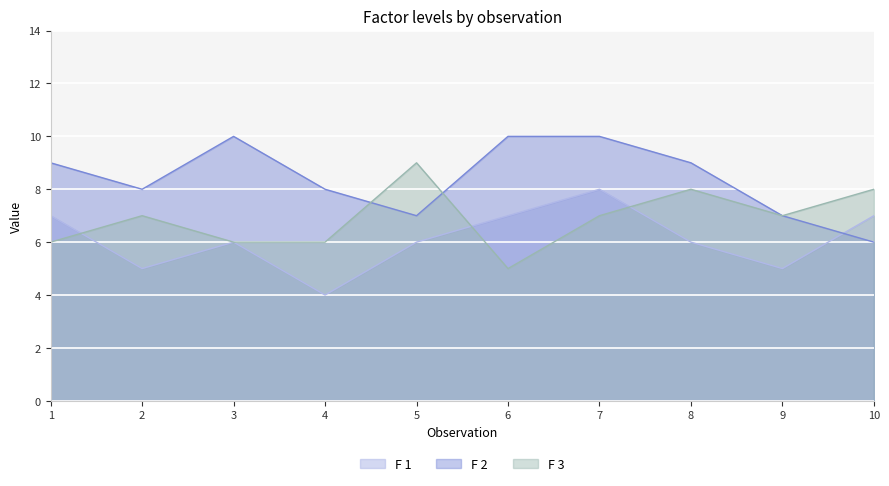

What is the difference between the second highest and minimum values in the F 2 series?

4